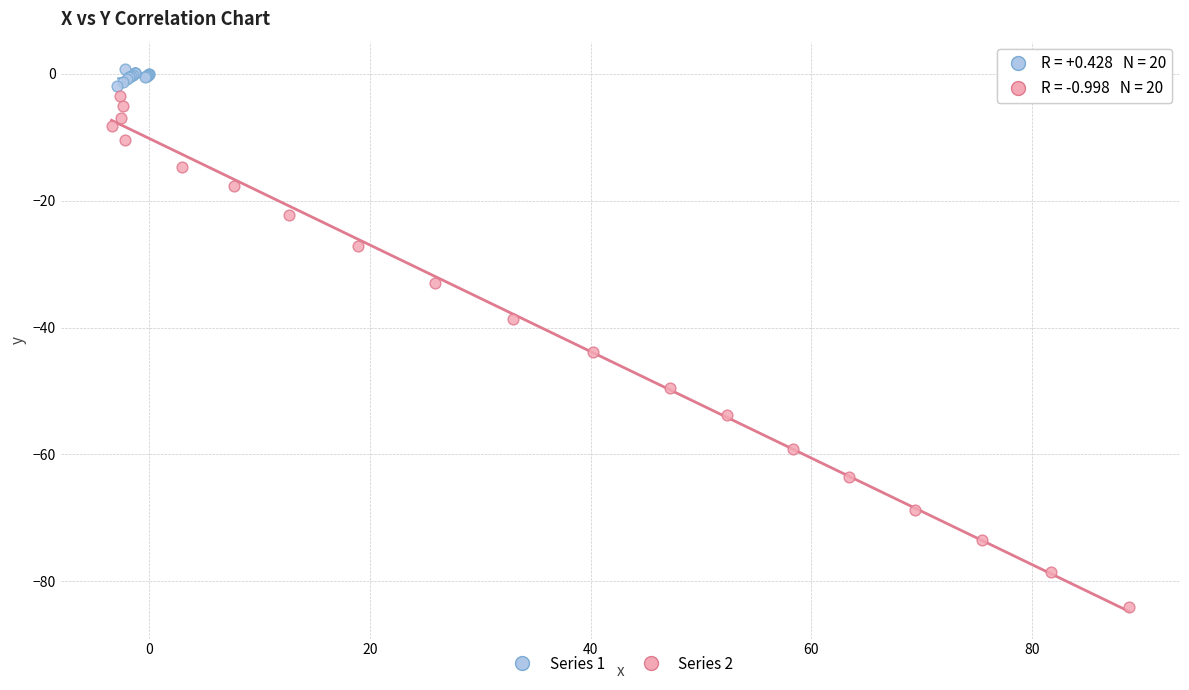

Which series has the largest Y range (max minus min)?

Series 2